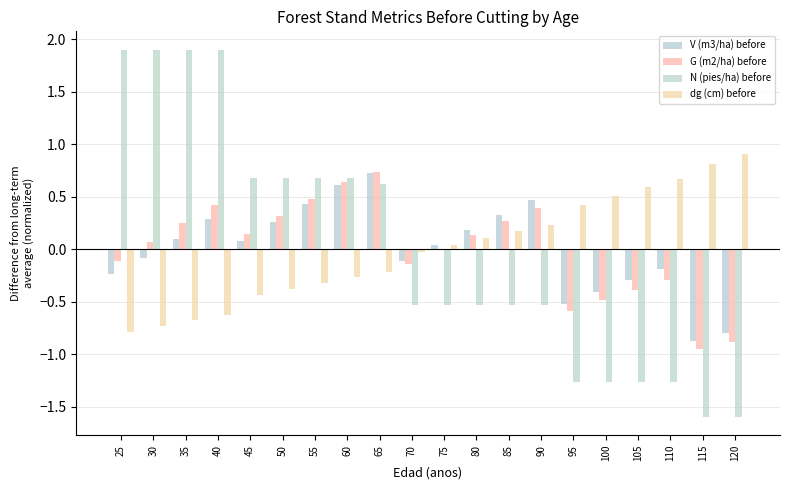

What is the difference between the maximum and second lowest values in the V (m3/ha) before series?

1.5